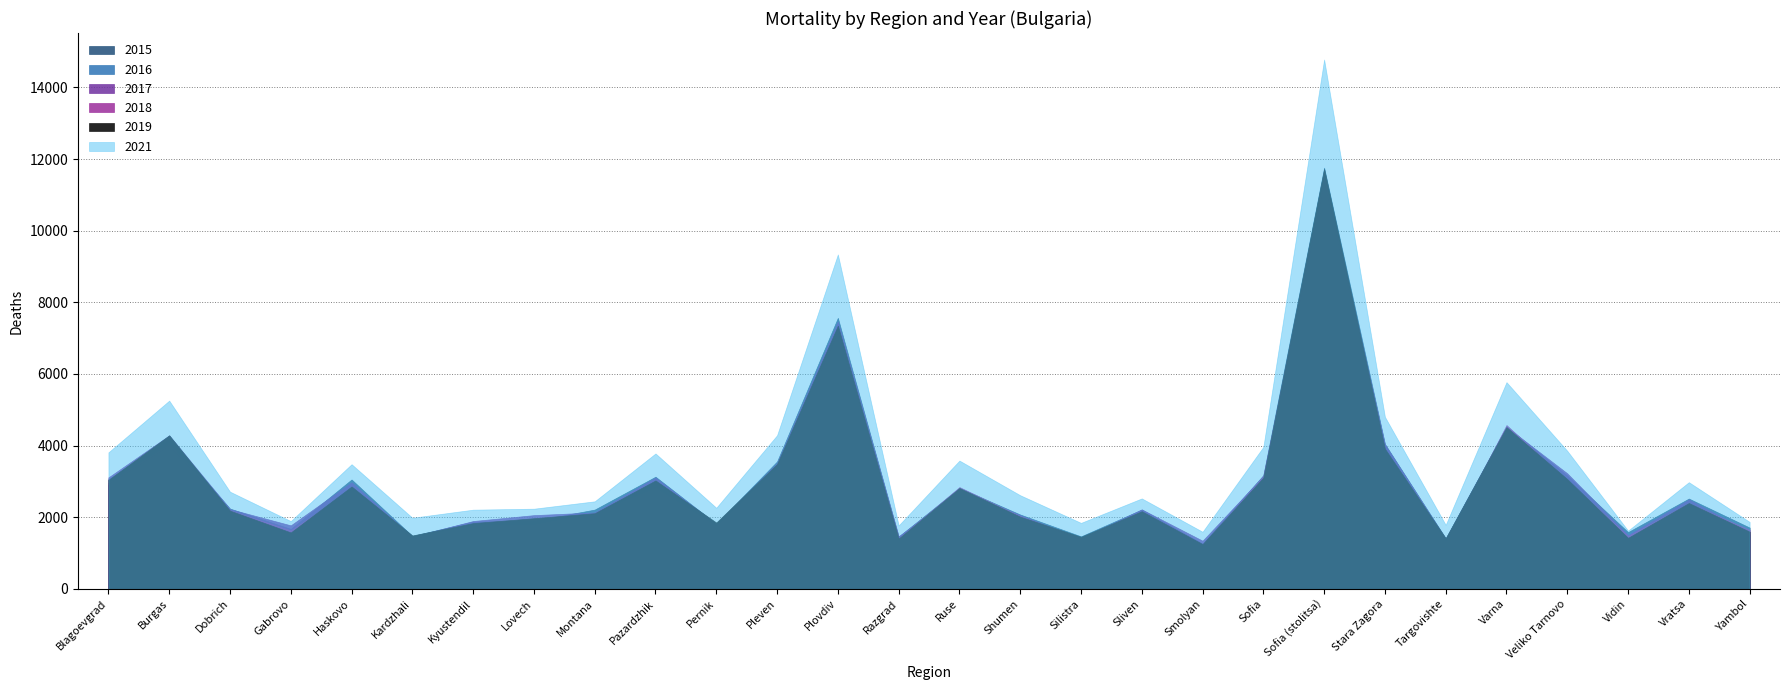

True or false: 2019 and 2021 cross at least once.

False